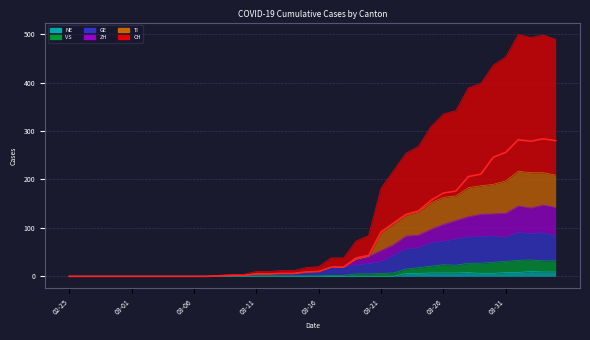

Does the chart have visible grid lines?

Yes